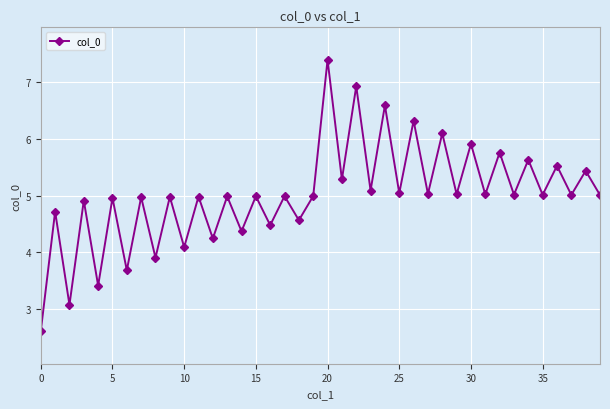

Is this an area chart (filled region under the line)?

No